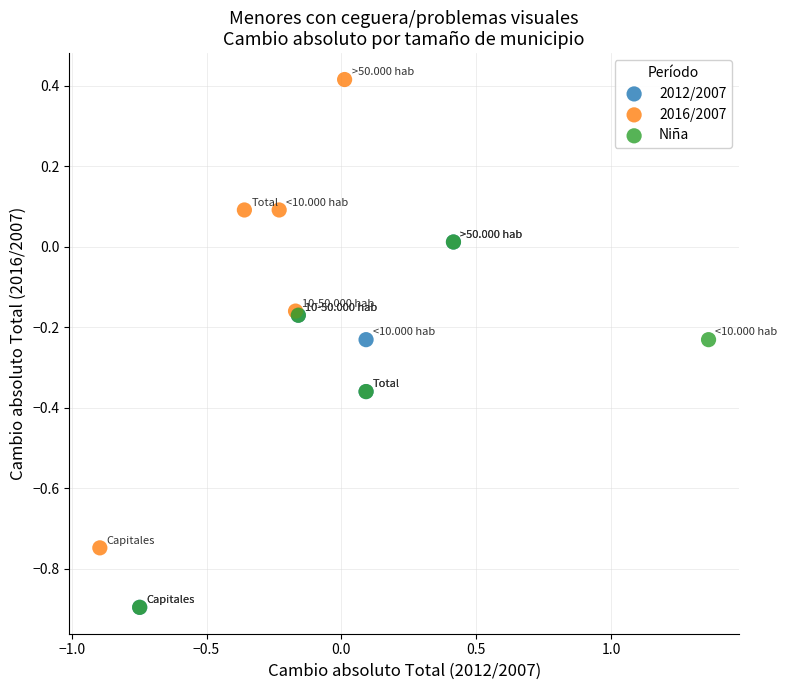

Which series has the largest Y range (max minus min)?

2016/2007